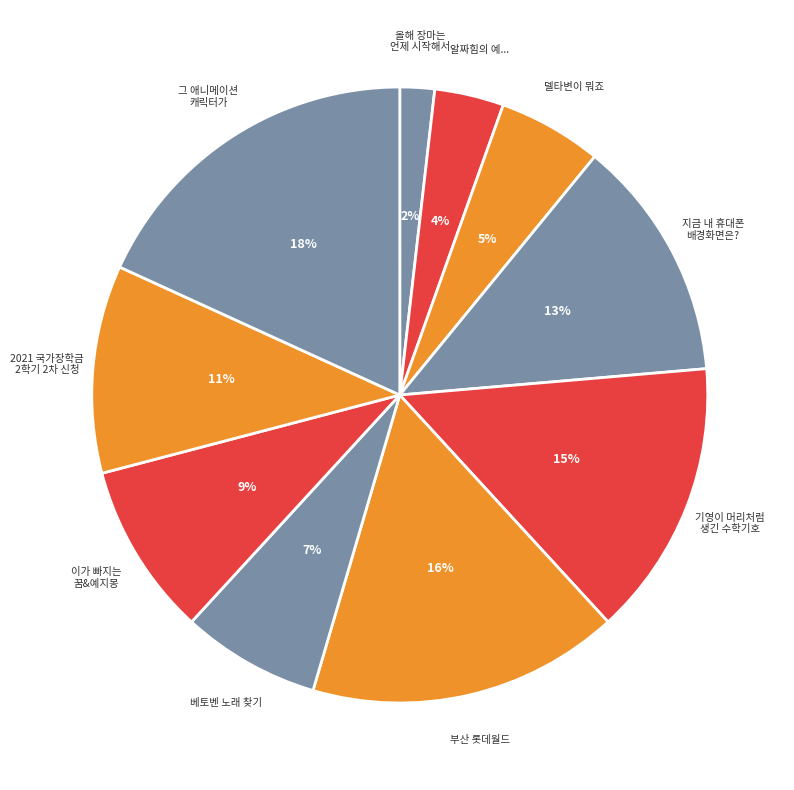

How many segments does this pie chart have?

10